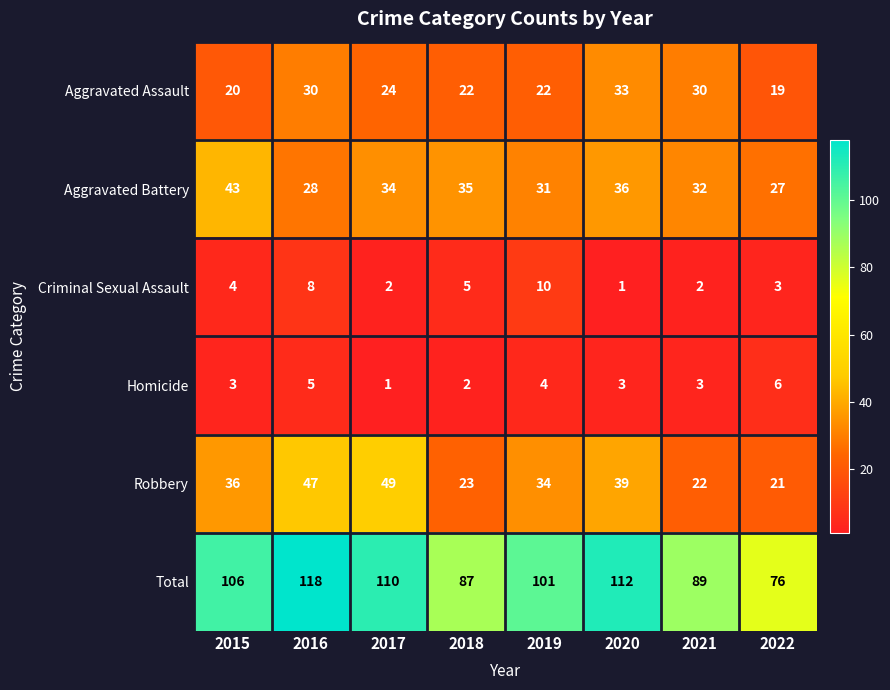

The Robbery series shows 9 at 2020. True or false?

False